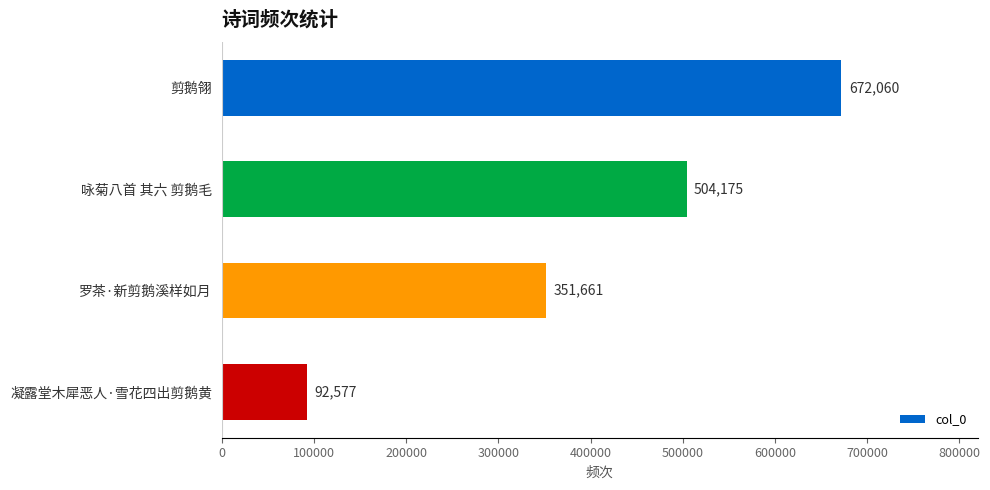

What is the average value?

405118